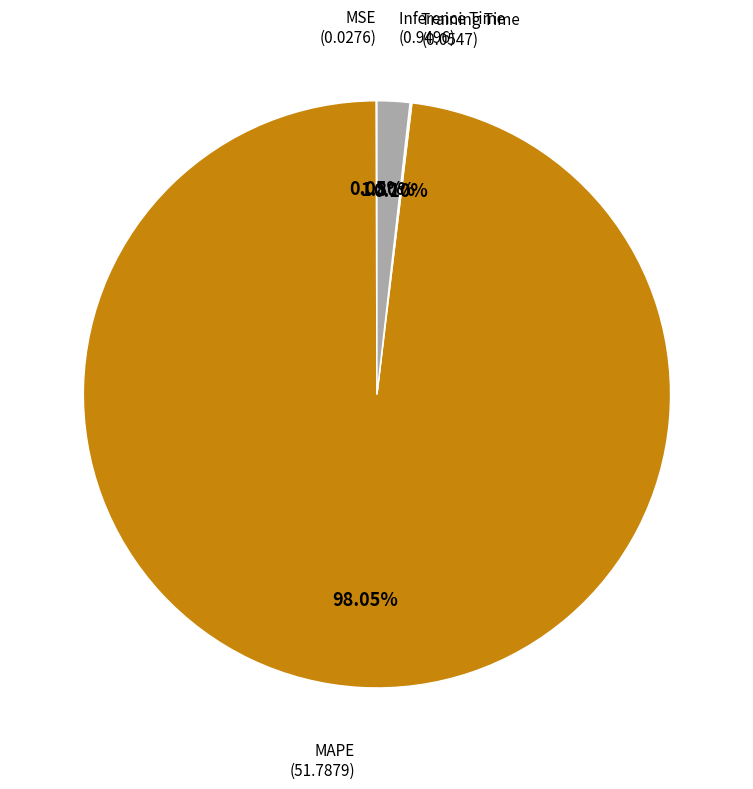

To the nearest percent, what is the average slice percentage?

25%